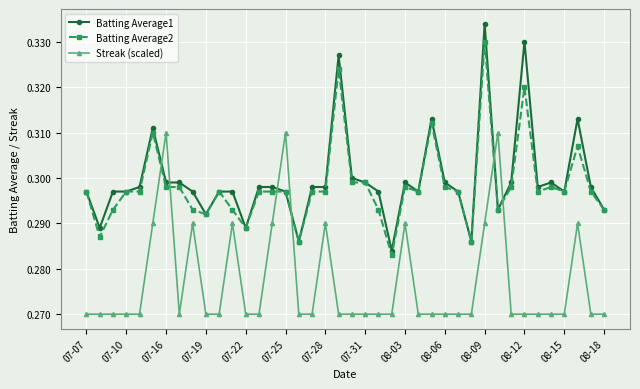

True or false: Streak (scaled) and Batting Average1 intersect in this chart.

True